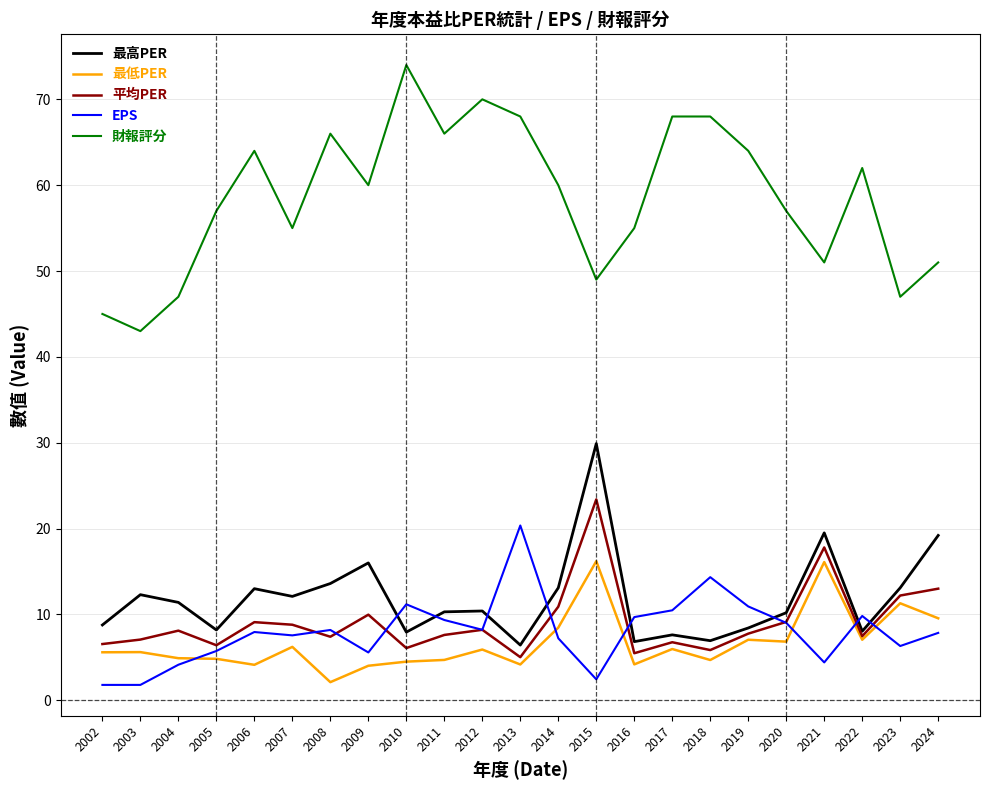

True or false: 最低PER has a value of 1.3 at 2003.

False